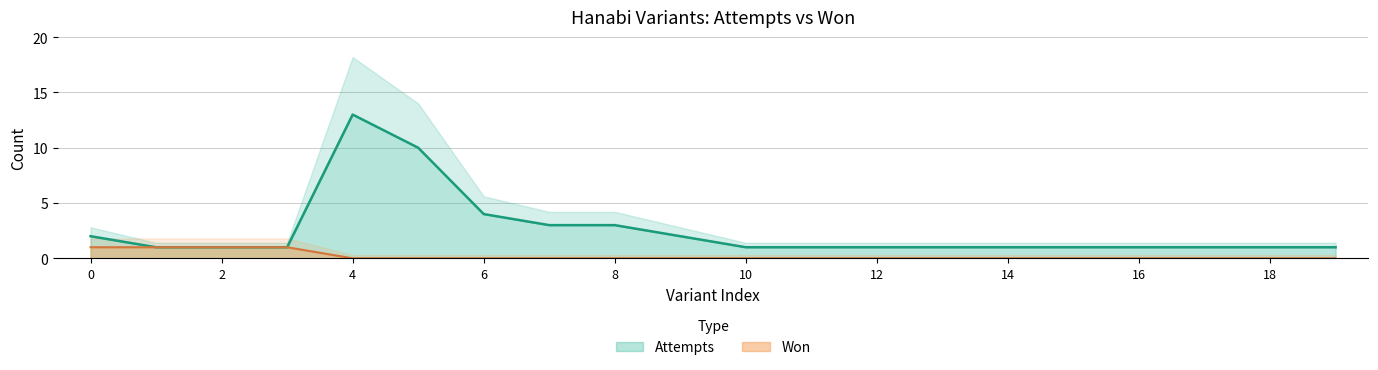

True or false: attempts and won cross at least once.

False